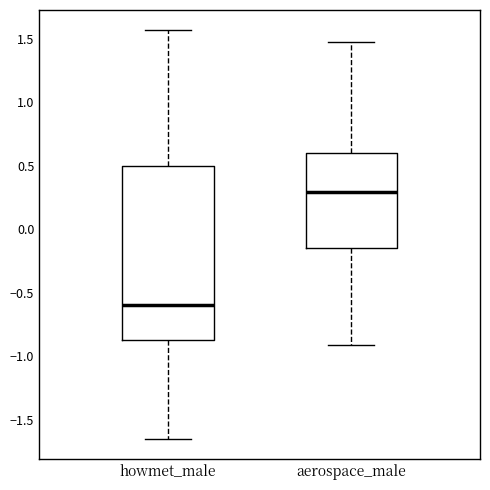

Which box is the tallest, from its lower edge to its upper edge?

howmet_male